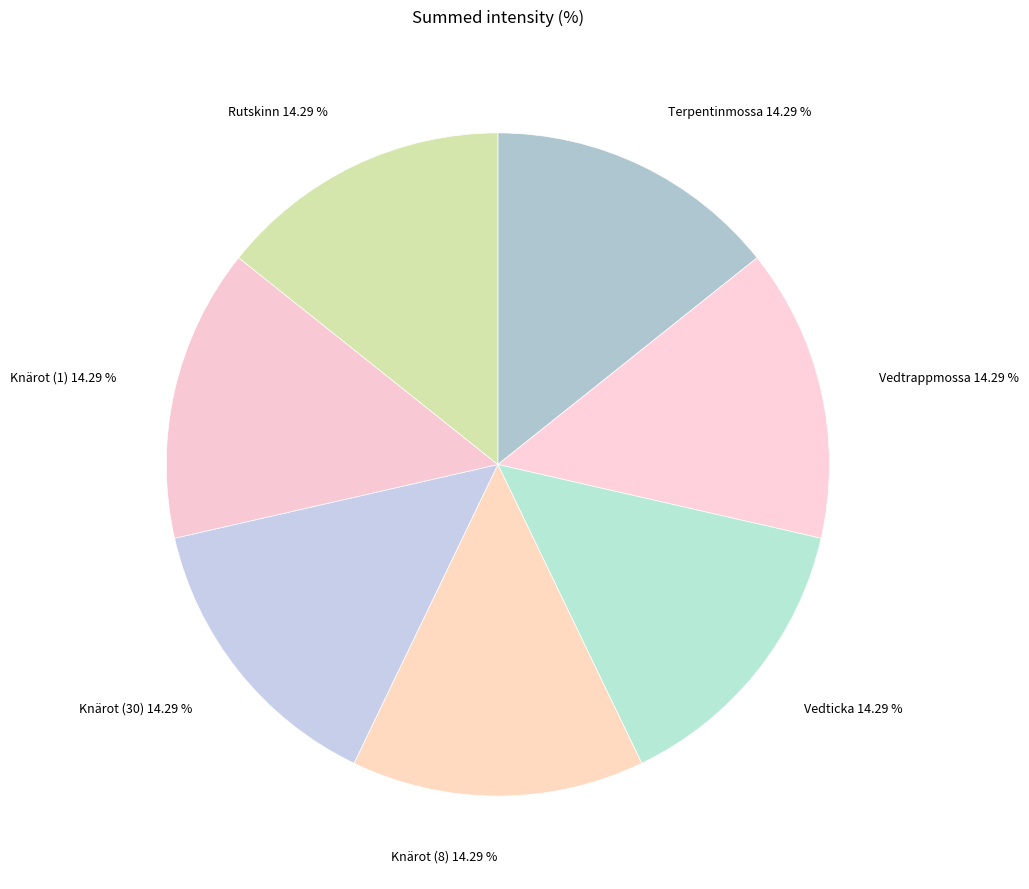

Is there any slice that represents more than half of the pie?

No